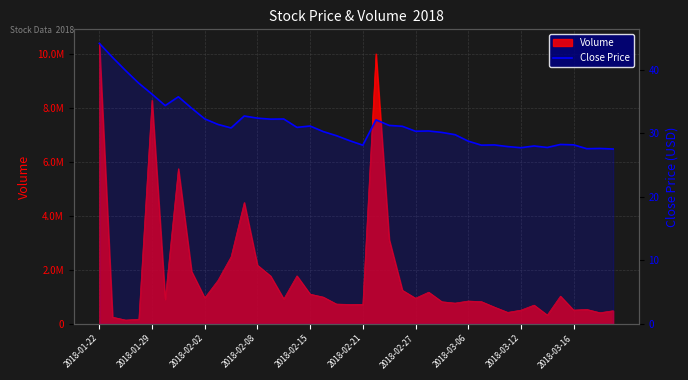

What is the label of the 2nd point from the left?

2018-01-29